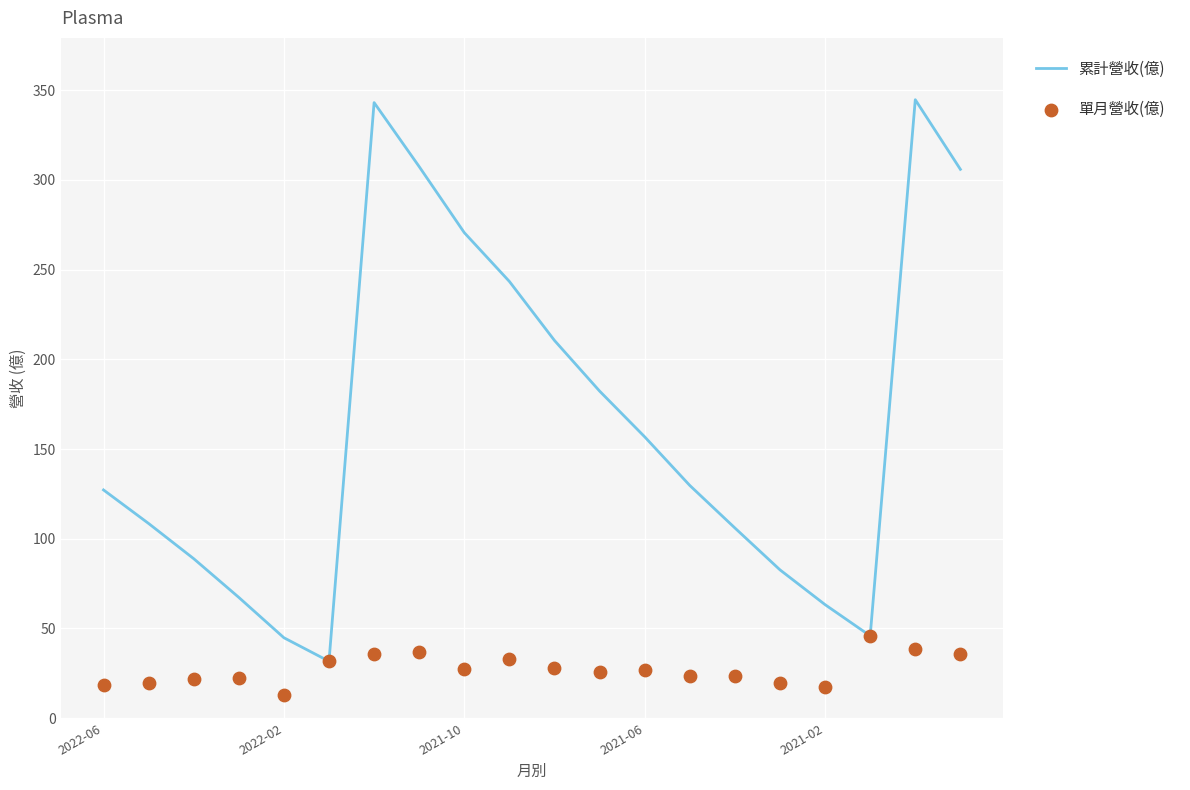

Which series has the largest total across all categories?

累計營收(億)